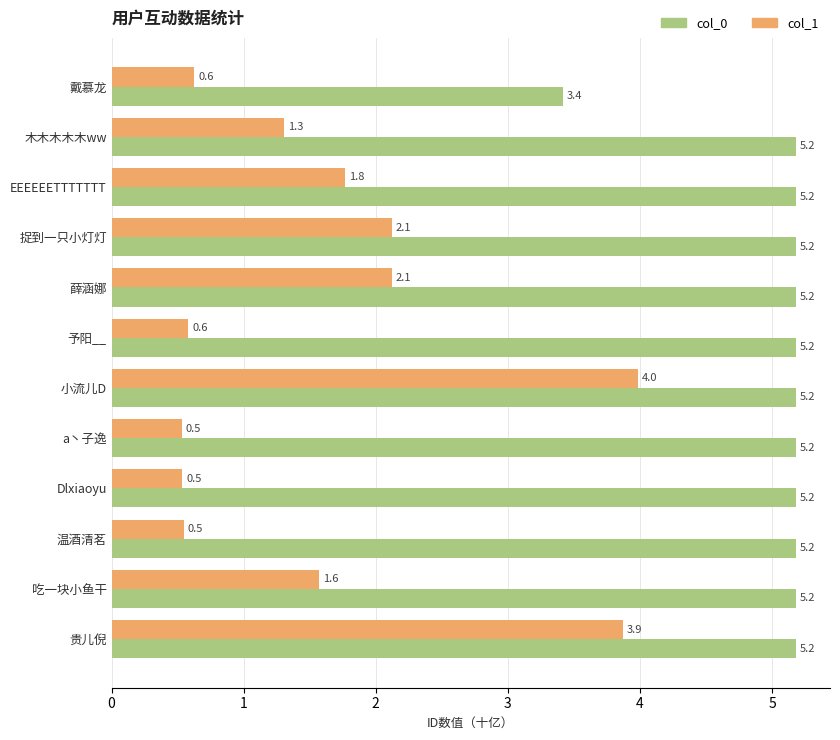

Count the number of data series in this chart.

2